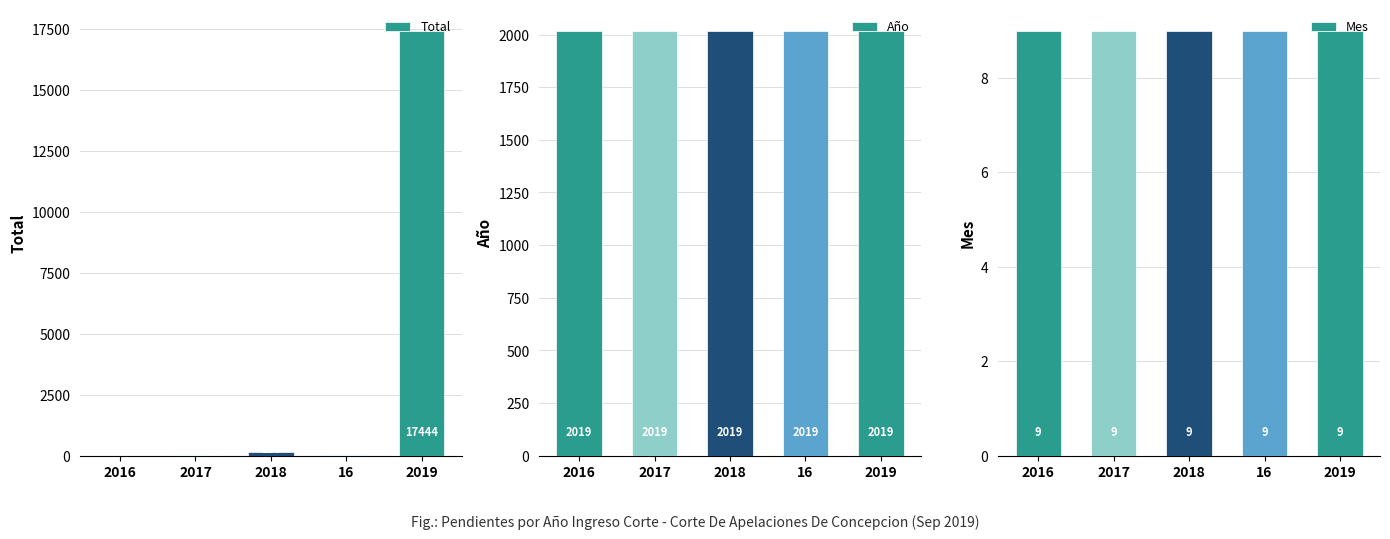

Which series has the largest total across all categories?

Total